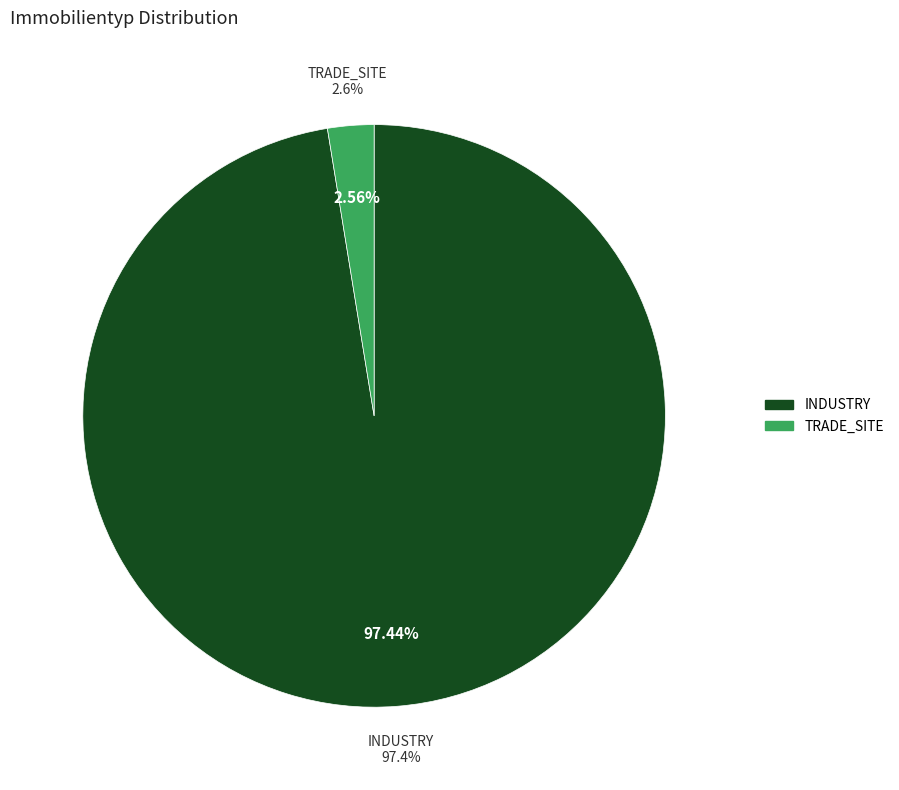

How many segments does this pie chart have?

2